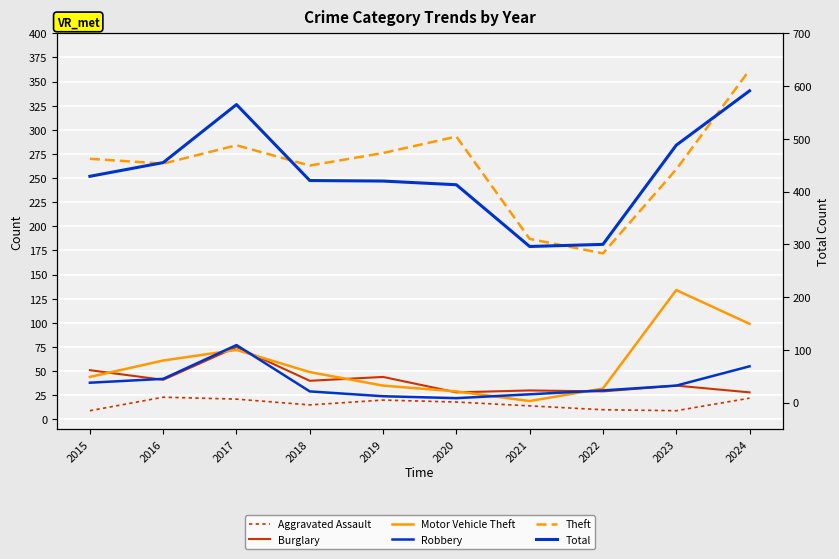

After their last crossing, which series has the higher values: Motor Vehicle Theft or Burglary?

Motor Vehicle Theft